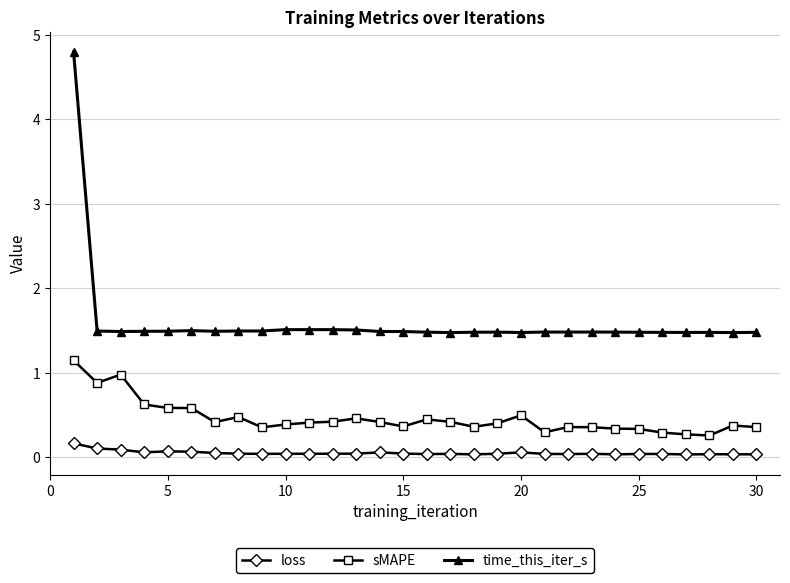

Which series has the largest total across all categories?

time_this_iter_s